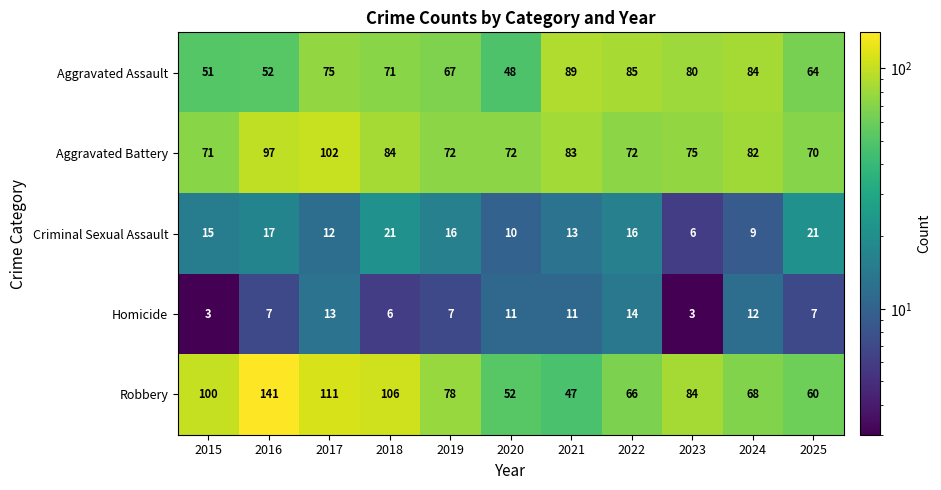

True or false: Criminal Sexual Assault has a value of 23 at 2015.

False